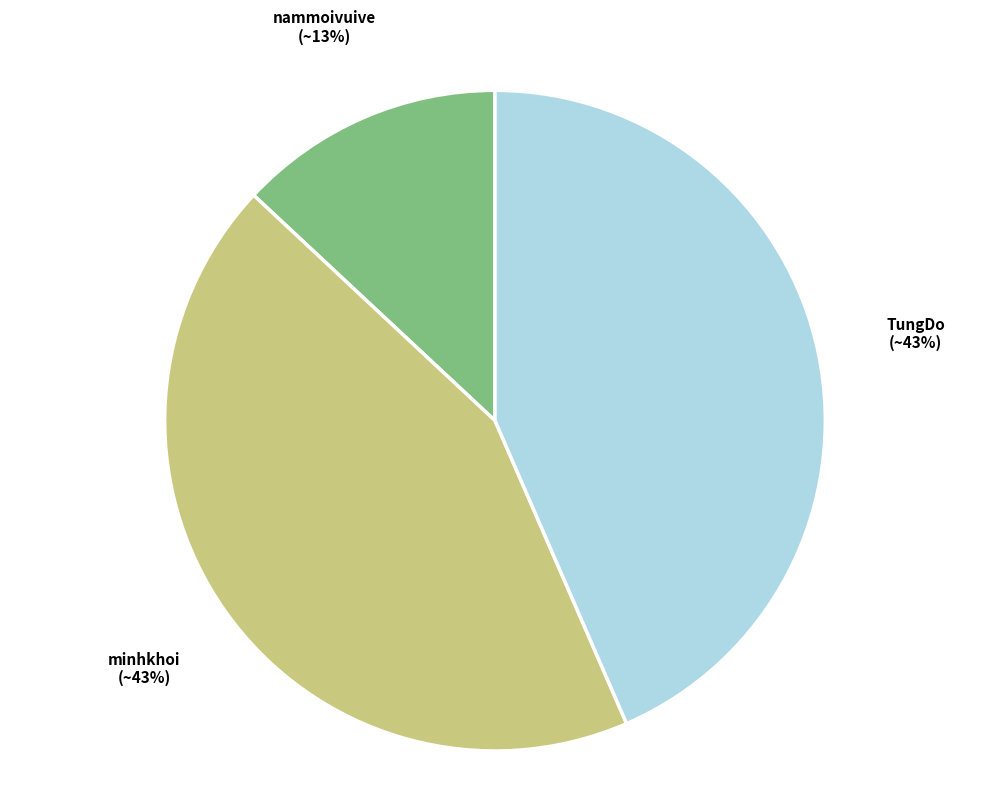

To the nearest percent, what is the average slice percentage?

33%